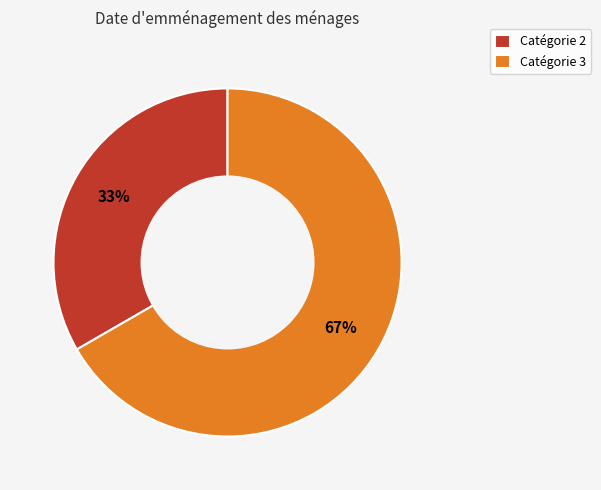

To the nearest percent, what percentage of the pie is Catégorie 3?

67%